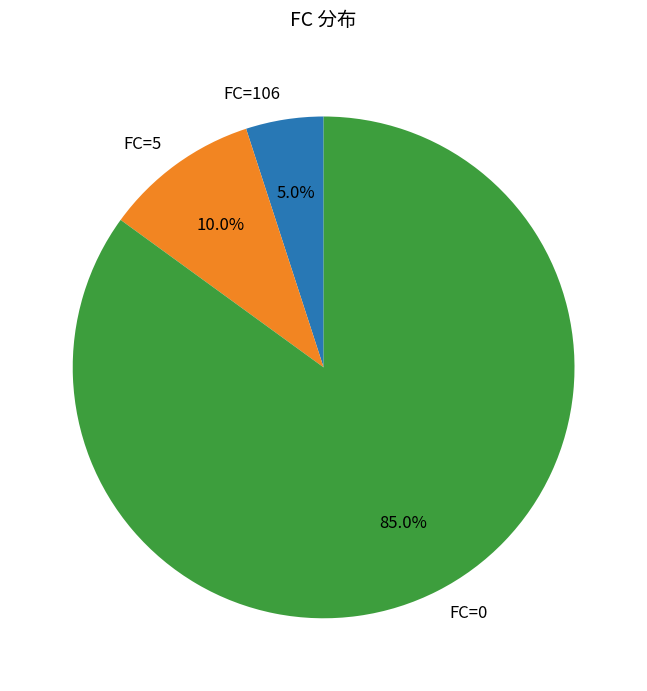

Combined, what portion of the pie is FC=0 and FC=5?

95.0%